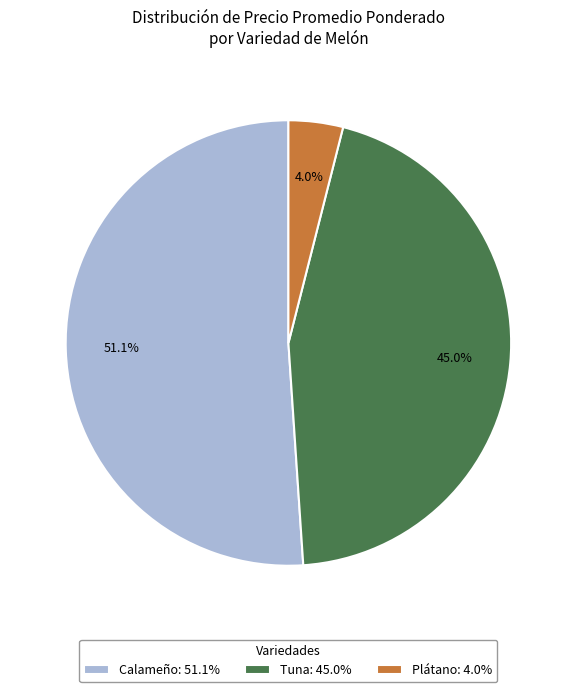

Which has a higher value, Plátano: 4.0% or Calameño: 51.1%?

Calameño: 51.1%